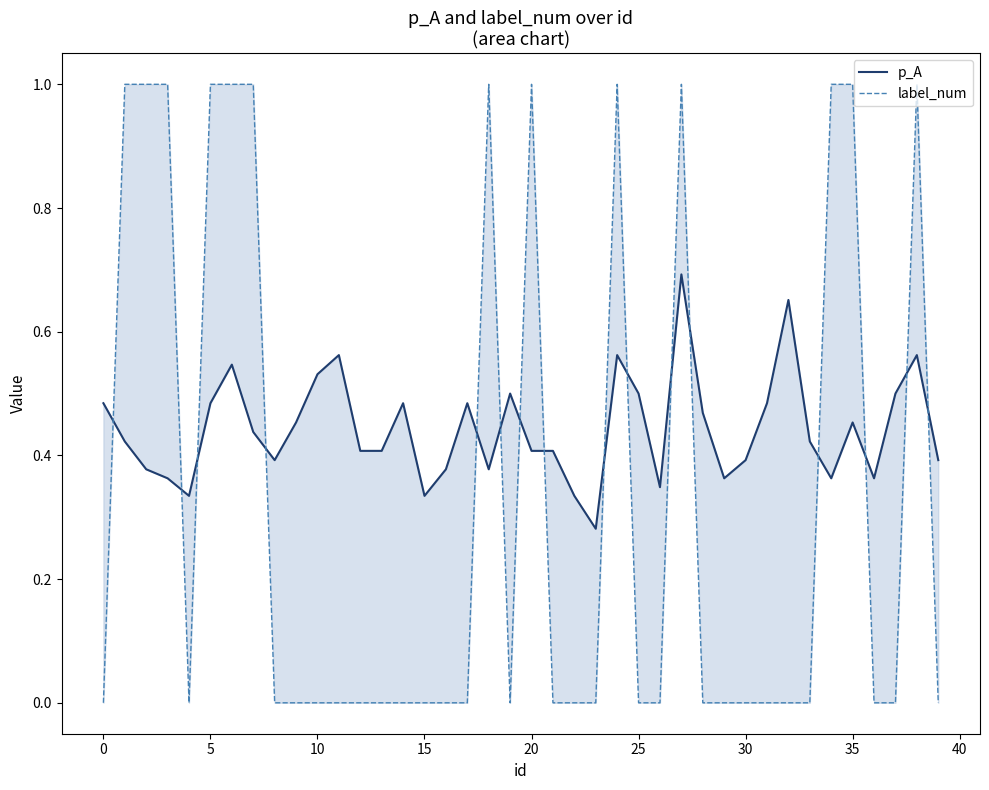

Is the value of label_num at 19 greater than the value of p_A at 18?

No